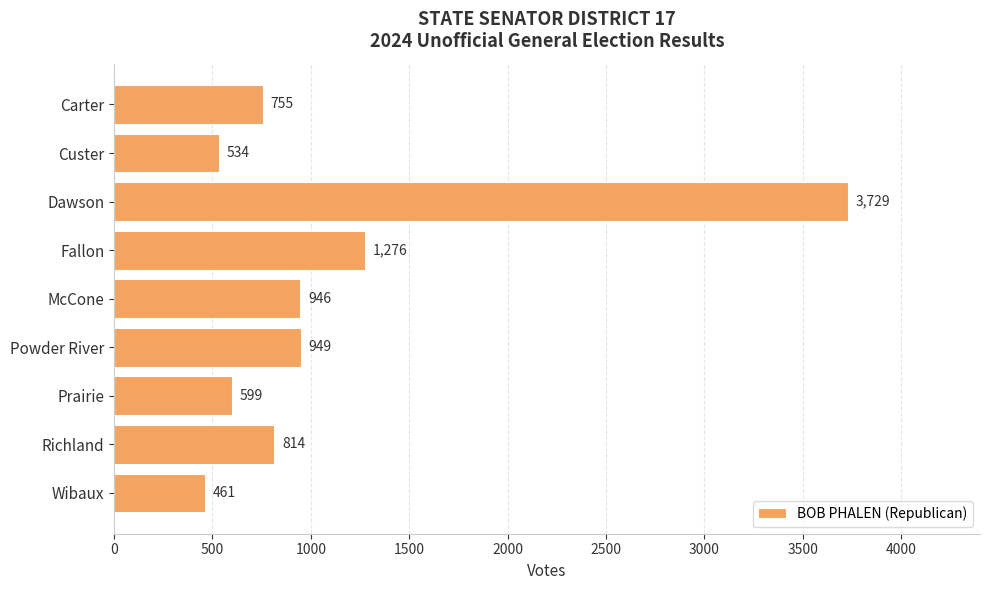

Rank the categories by value from highest to lowest.

Dawson, Fallon, Powder River, McCone, Richland, Carter, Prairie, Custer, Wibaux